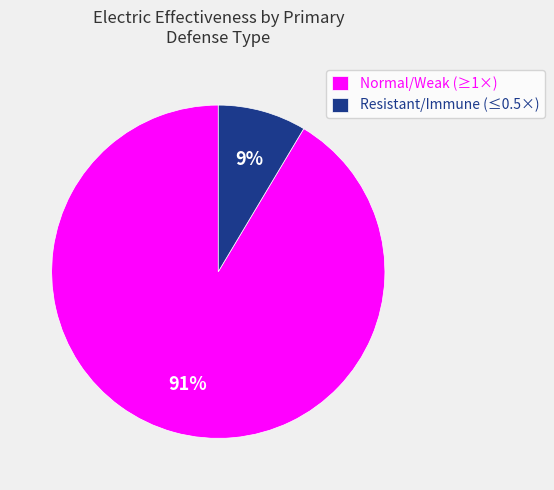

True or false: Normal/Weak (≥1×) accounts for 99% of the total.

False